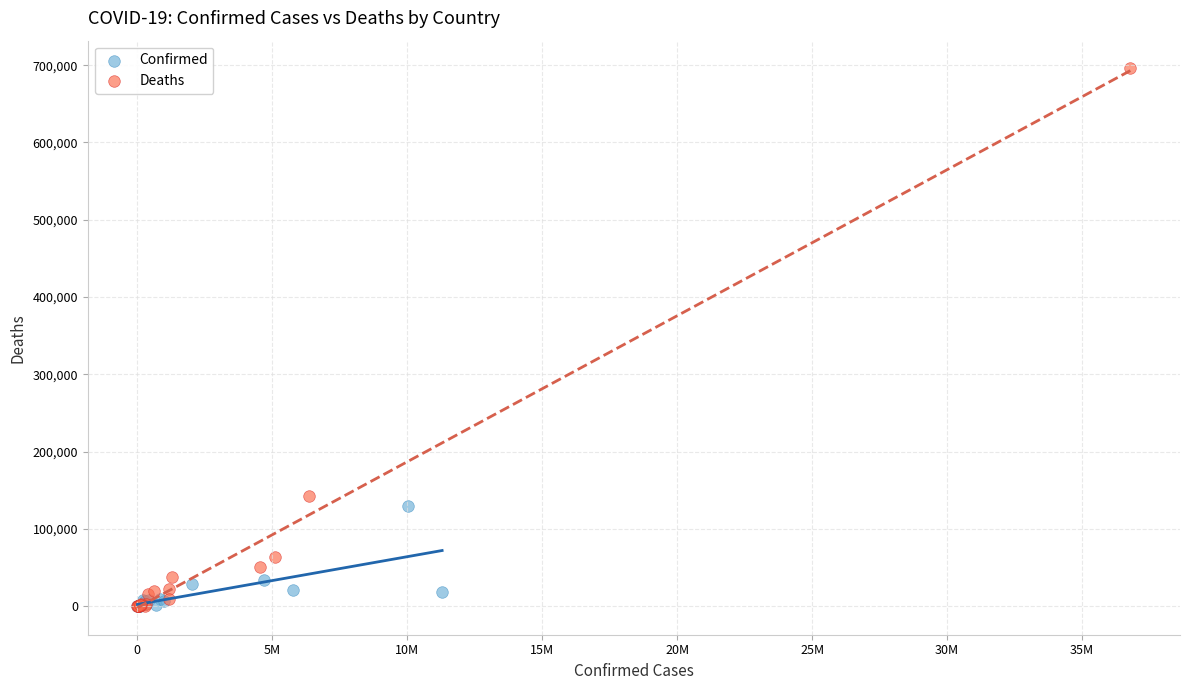

Which series has the widest spread of Y values?

Deaths